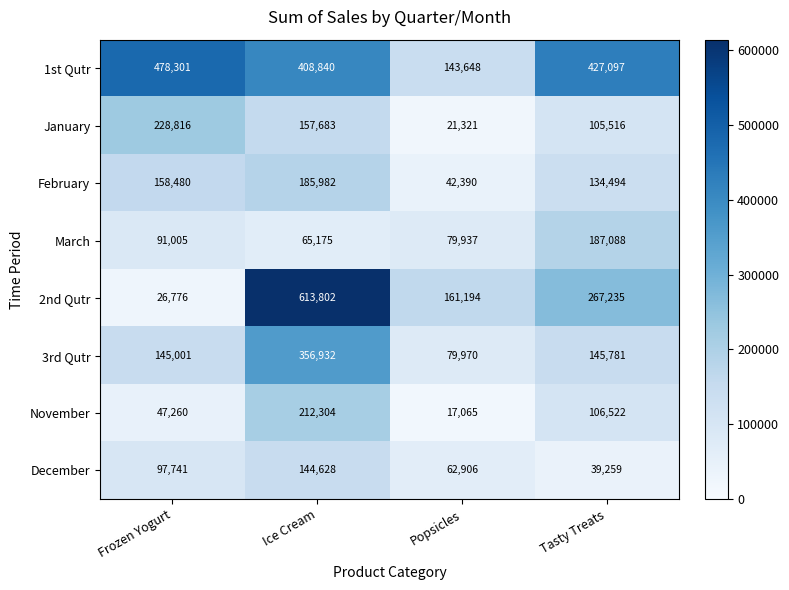

Rank the categories by February value from lowest to highest.

Popsicles, Tasty Treats, Frozen Yogurt, Ice Cream